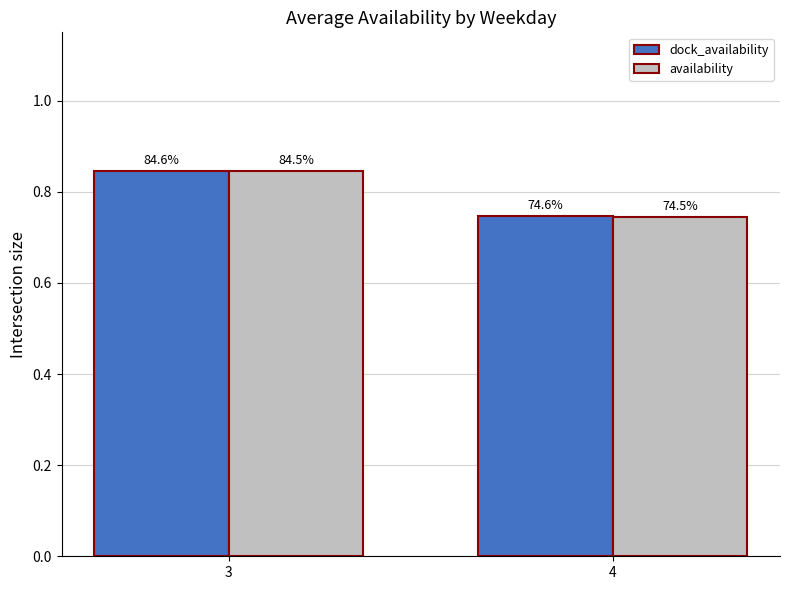

What are all the series names shown in the legend?

dock_availability, availability